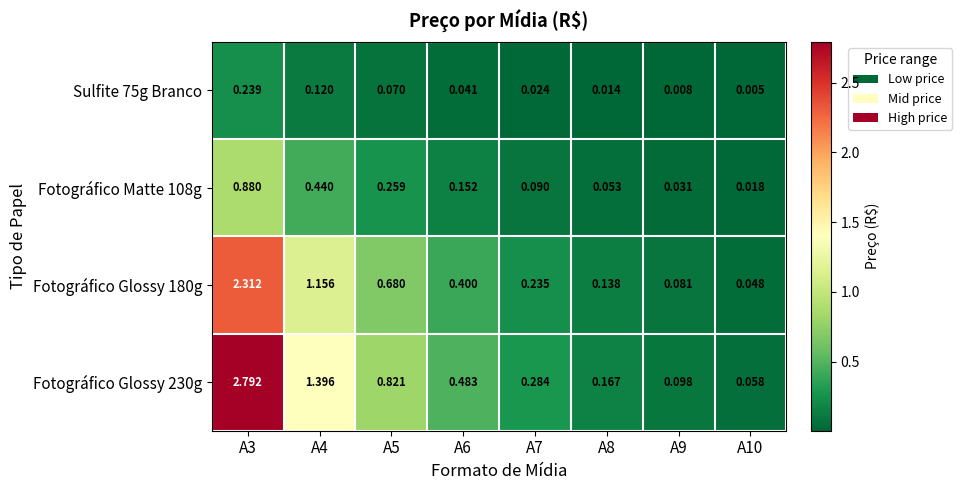

Is the value of Fotográfico Glossy 180g at A5 greater than the value of Fotográfico Glossy 230g at A10?

Yes